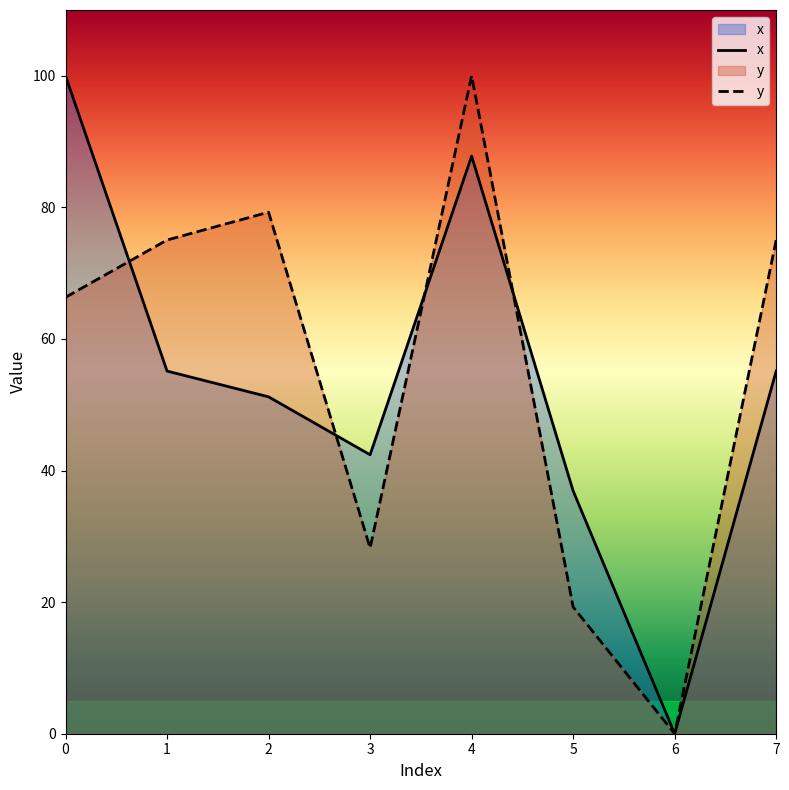

Where does the y series first go above 75?

1